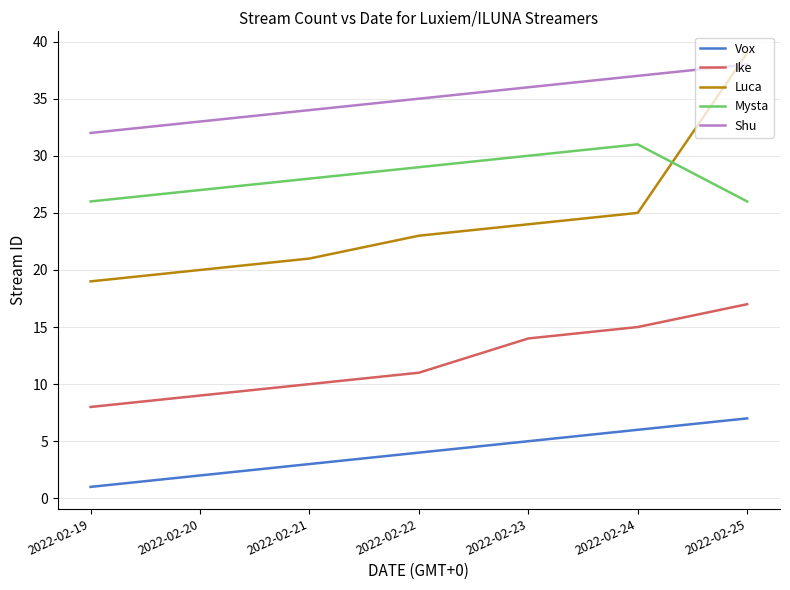

Which series changed the most between 2022-02-24 and 2022-02-25?

Luca